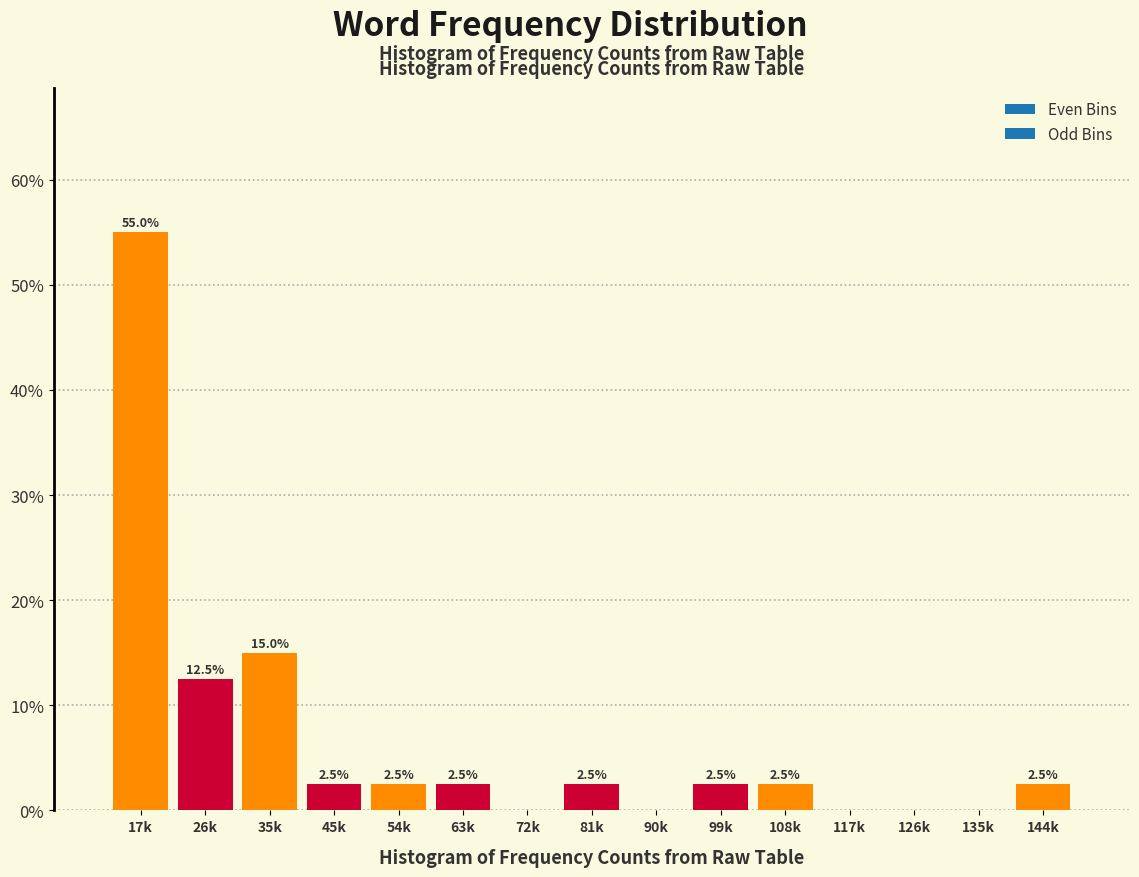

Reading left to right, extract all data points from this chart.

17k=55.0	26k=12.5	35k=15.0	45k=2.5	54k=2.5	63k=2.5	72k=0.0	81k=2.5	90k=0.0	99k=2.5	108k=2.5	117k=0.0	126k=0.0	135k=0.0	144k=2.5